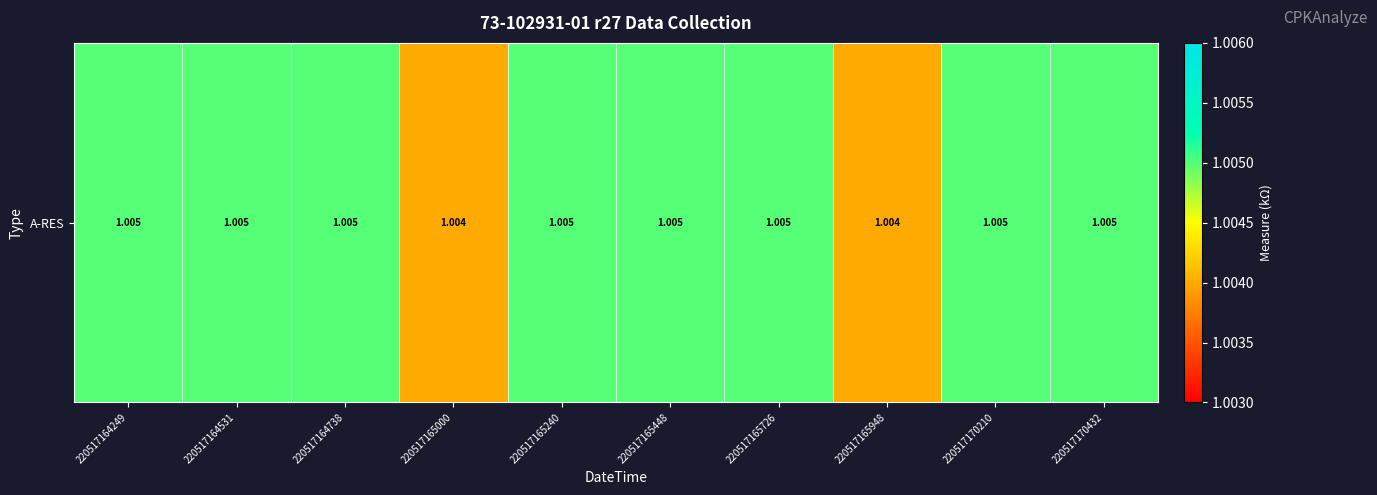

How many values are between 1 and 2?

10